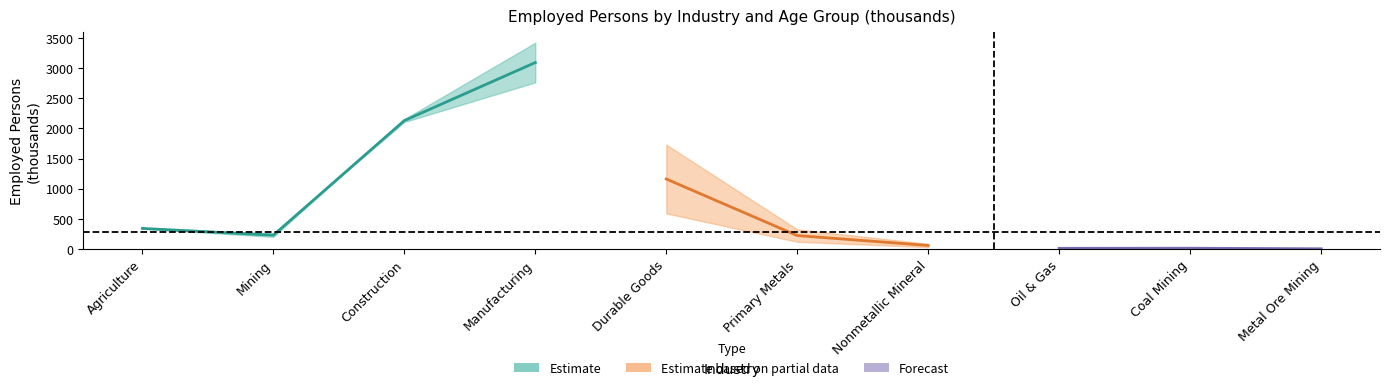

True or false: 35-44 years and 45-54 years cross at least once.

False